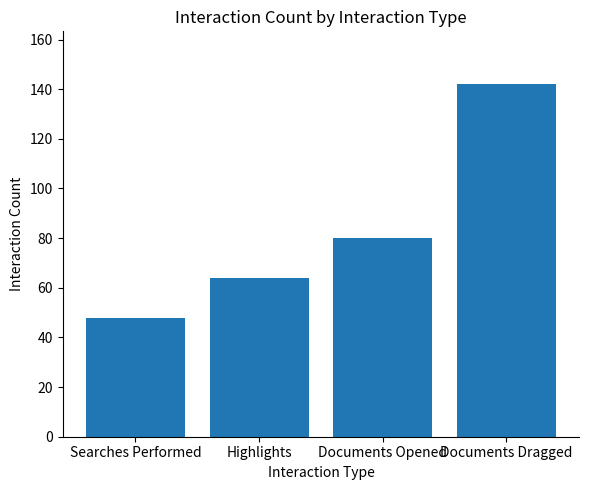

At which category does the chart reach its peak across all series?

Documents Dragged